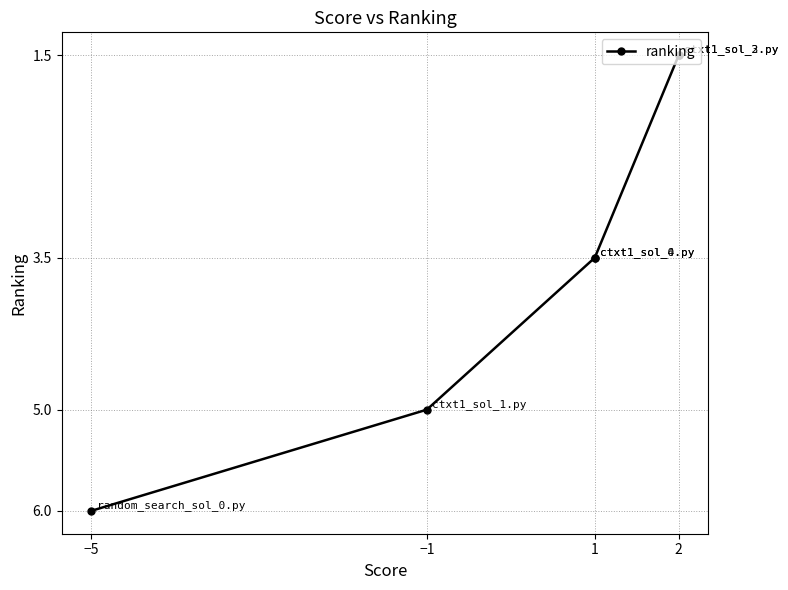

The chart shows a value of 6.0 at −5. True or false?

True